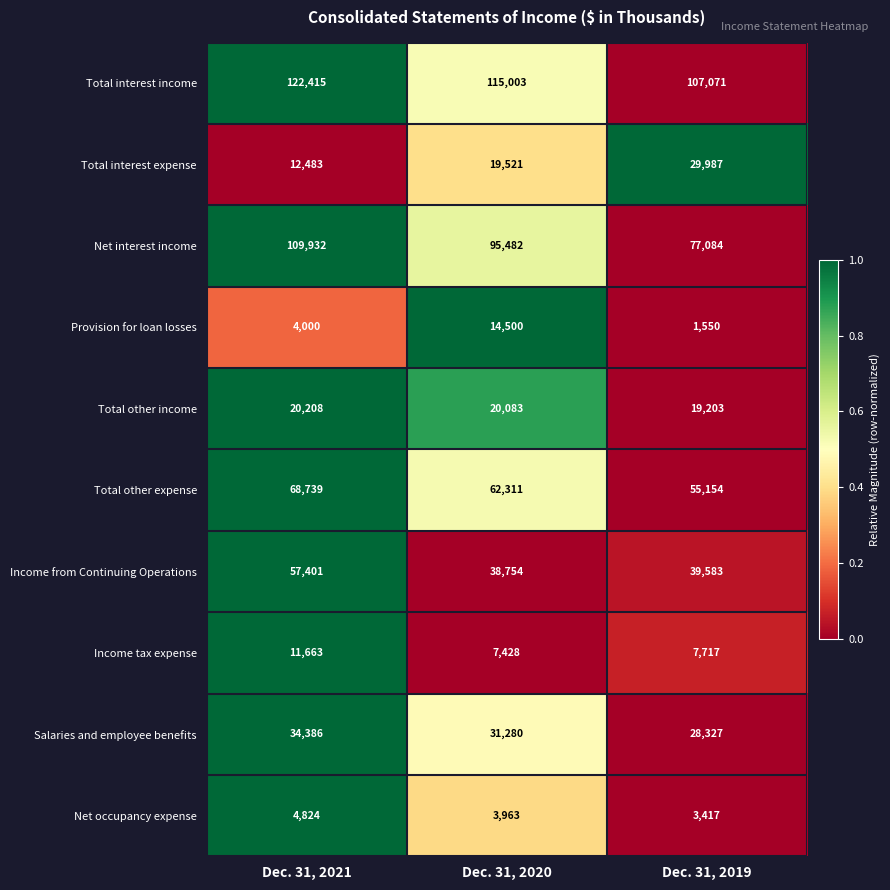

What is the total value across all series at Dec. 31, 2020?

408325